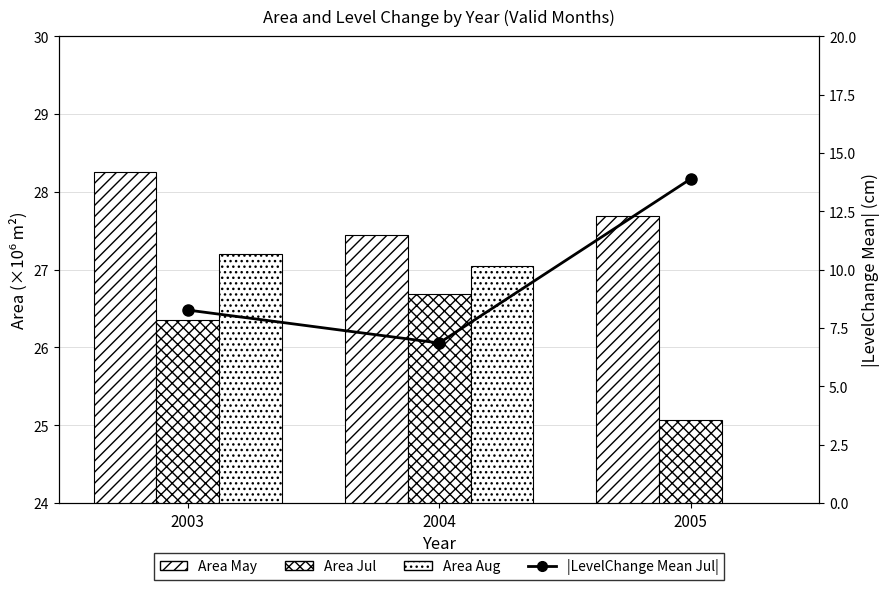

The value of LevelChange_Mean_Jul at 2004 is 6.9. True or false?

True